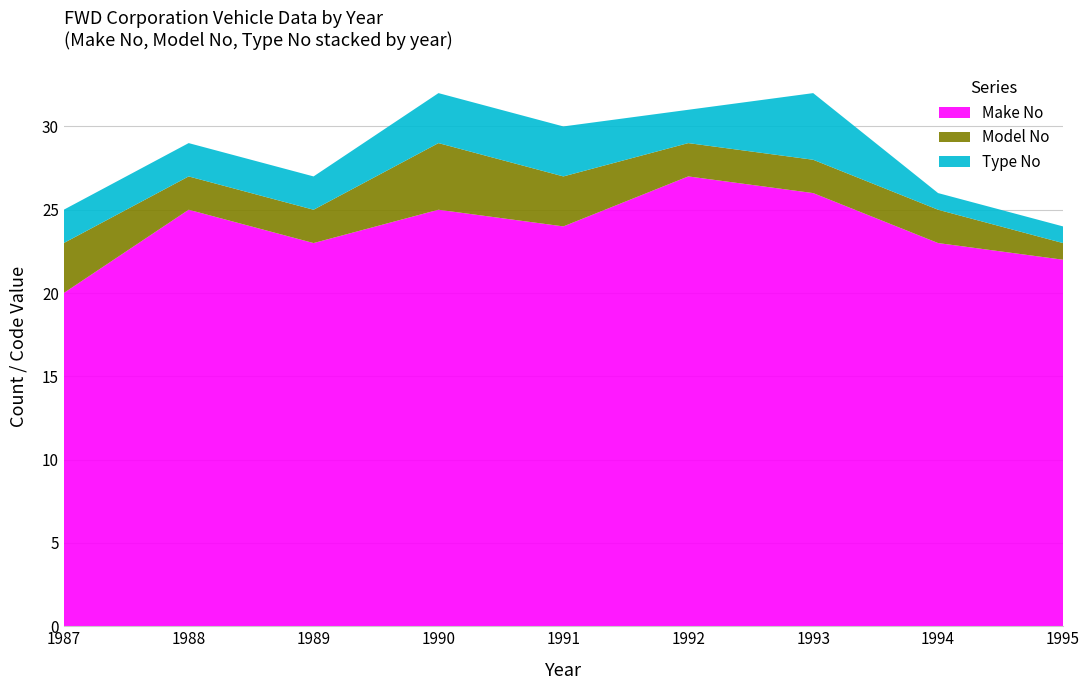

The Make No series shows 20 at 1987. True or false?

True